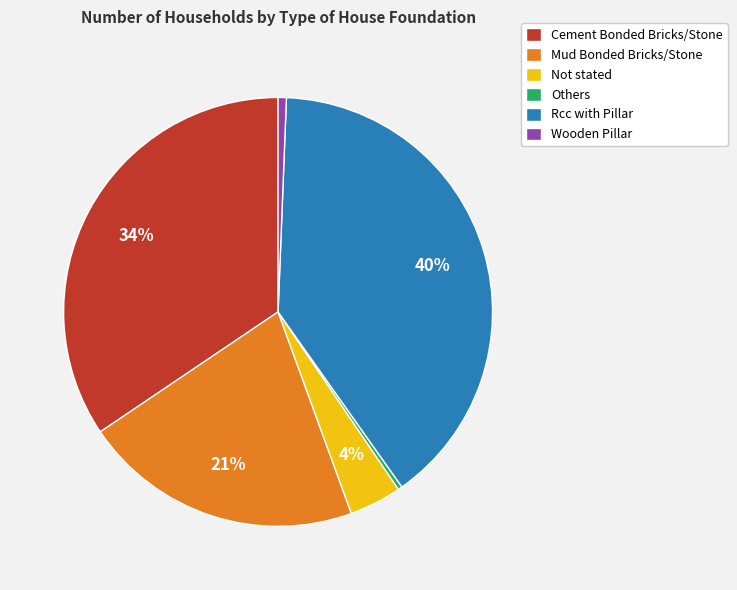

Is it true that Mud Bonded Bricks/Stone is 21% of the pie?

True